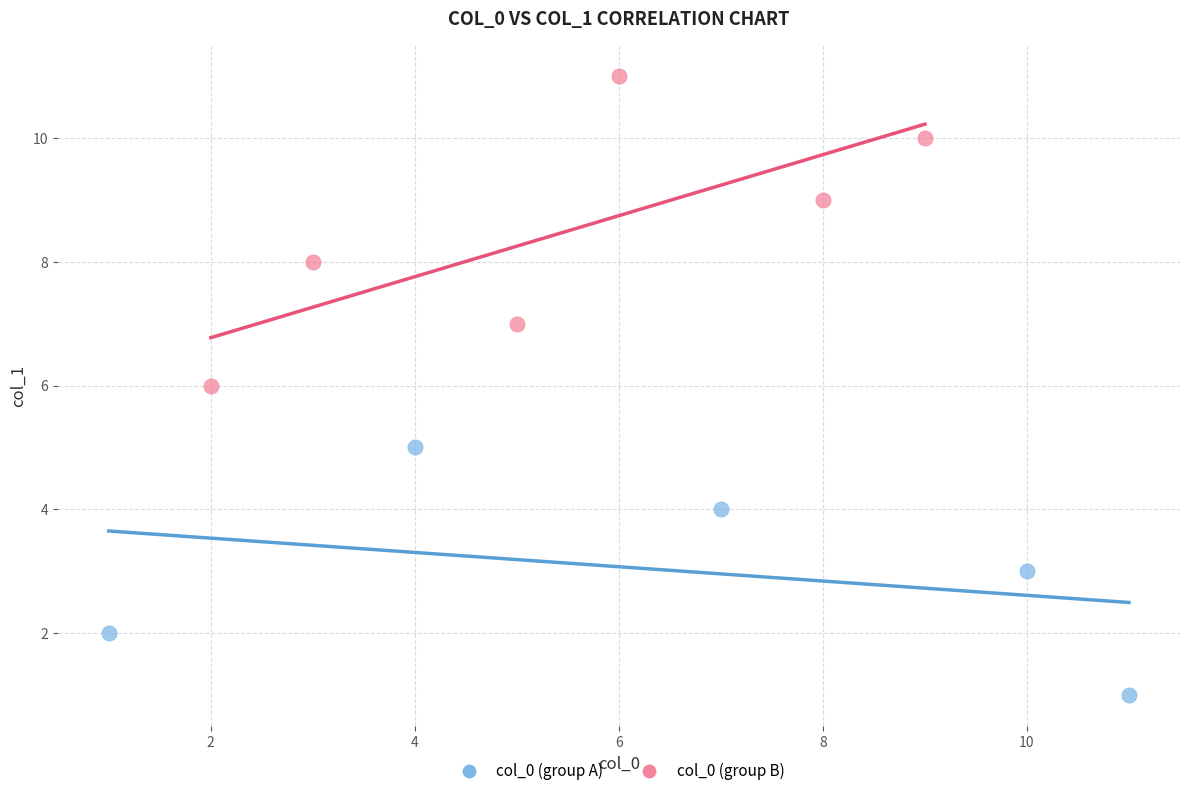

What are all the series names shown in the legend?

col_0 (group A), col_0 (group B)